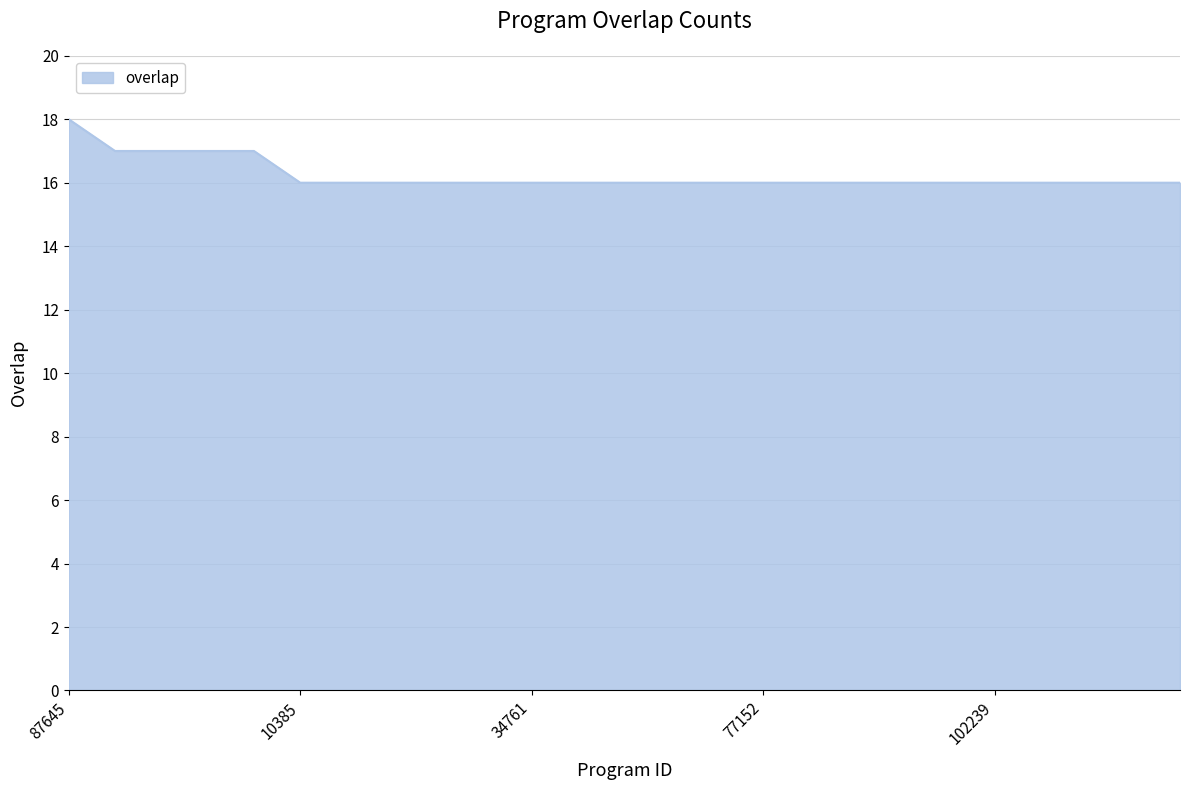

What is the maximum value shown in the chart?

18